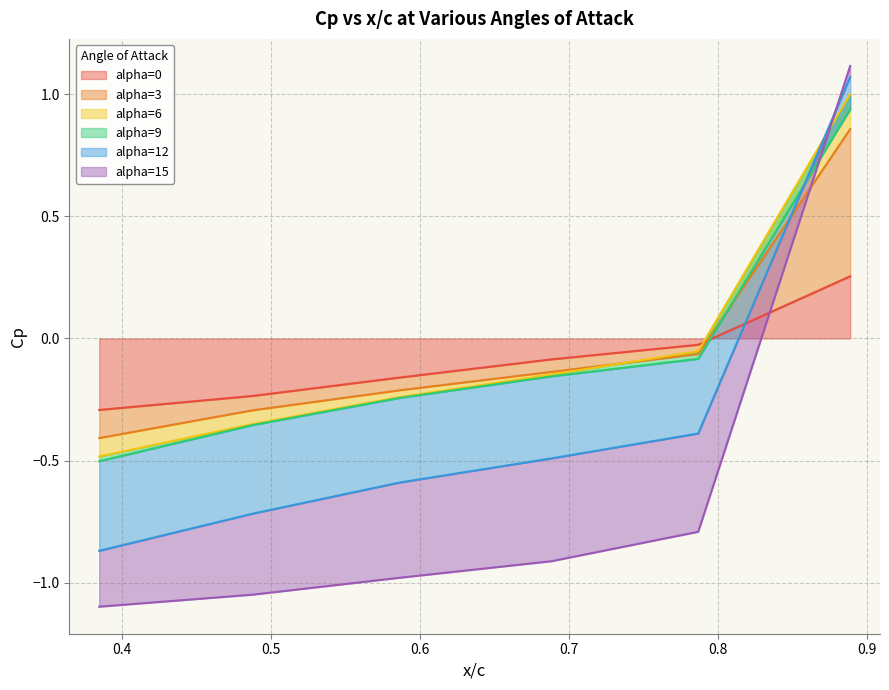

Rank the categories by alpha=15 value from lowest to highest.

0.3846, 0.4874, 0.5861, 0.6881, 0.7866, 0.8886